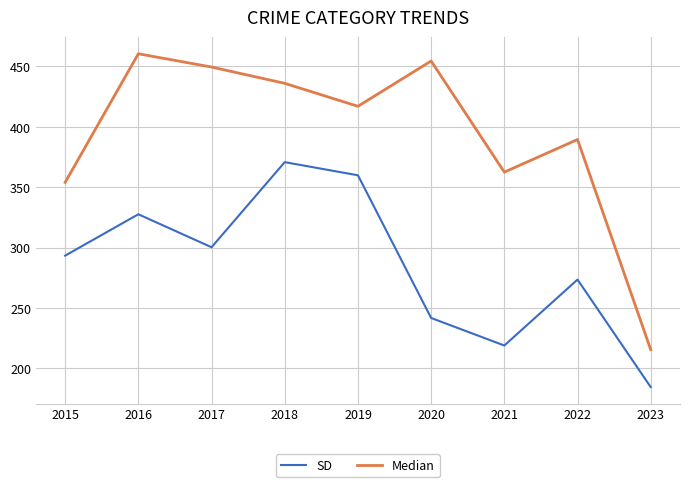

At which category is the sum across all series the highest?

2018